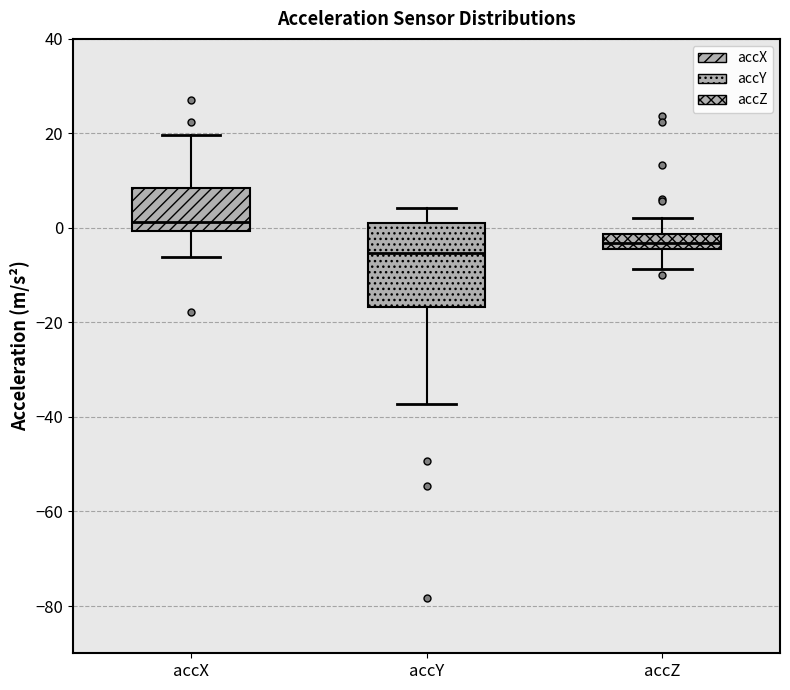

Reading left to right, read every box against the y-axis: the position of its median line, the range the box covers, and the ends of its whiskers. The values are not printed on the chart, so give them approximately, as read against the axis.

accX: median 2, box 0 to 8, whiskers -6 to 20
accY: median -6, box -16 to 0, whiskers -38 to 4
accZ: median -4 (inside the box), box -4 to -2, whiskers -8 to 2